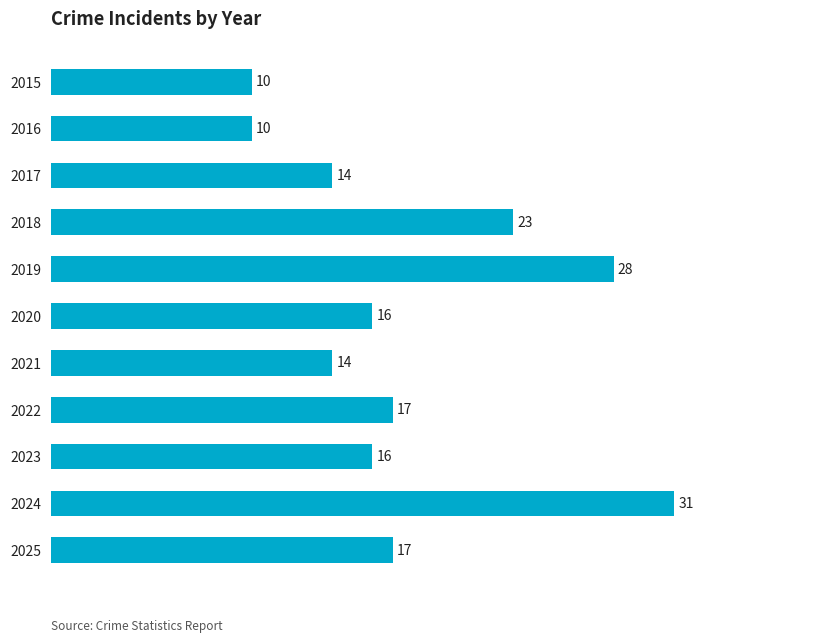

True or false: the data shows 10 at 2015.

True